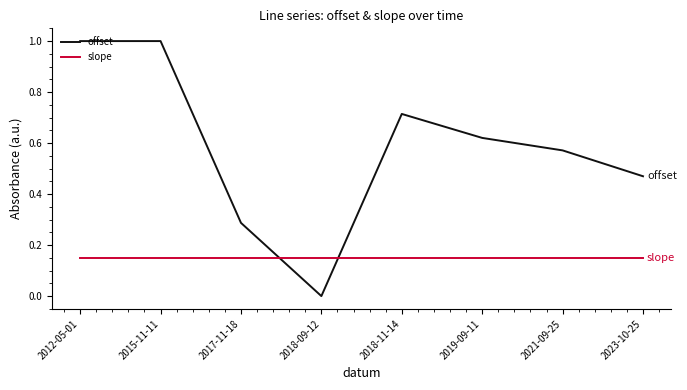

List the series in order of their overall mean, highest first.

offset, slope